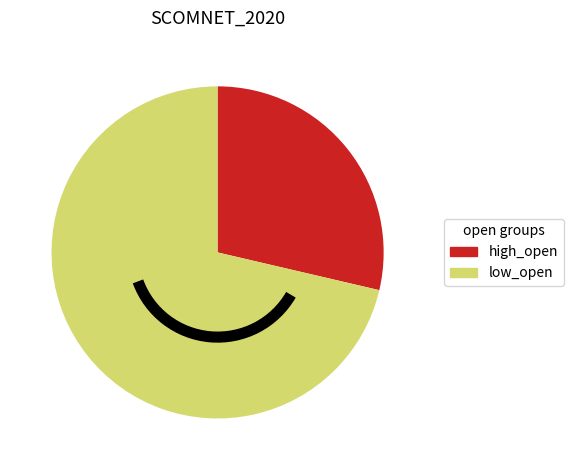

Does any single category account for the majority?

Yes